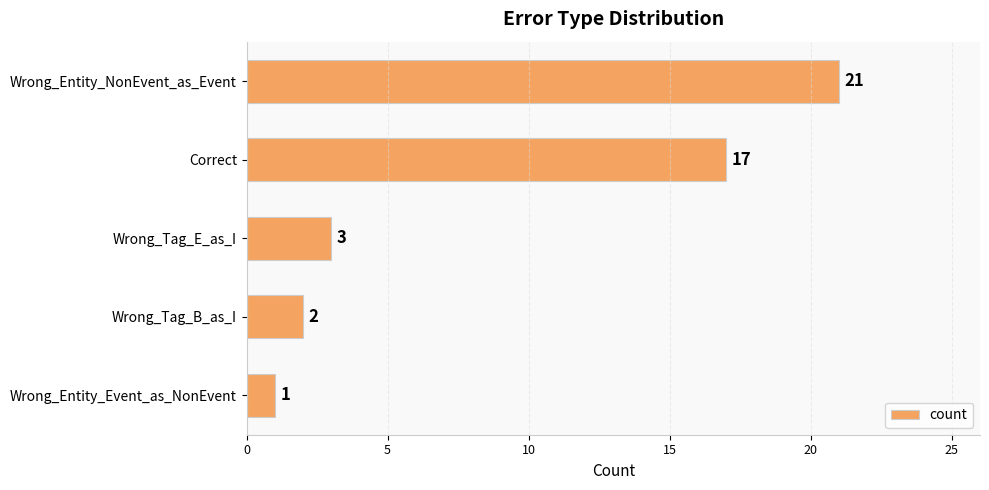

Rank the categories by value from highest to lowest.

Wrong_Entity_NonEvent_as_Event, Correct, Wrong_Tag_E_as_I, Wrong_Tag_B_as_I, Wrong_Entity_Event_as_NonEvent